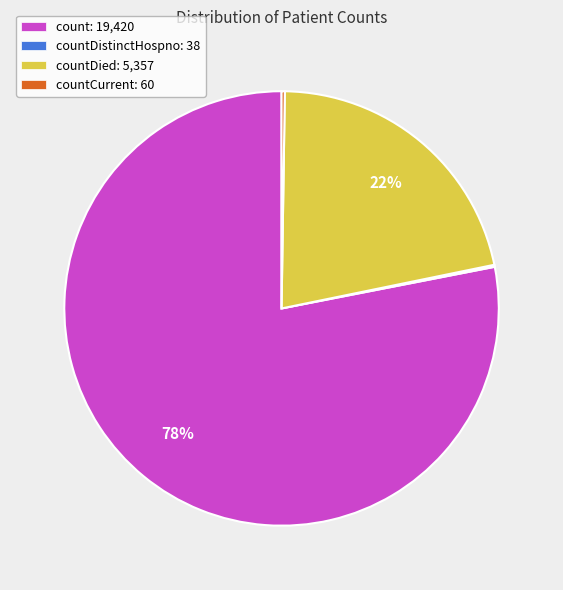

Which category has the biggest portion of the pie?

count: 19,420